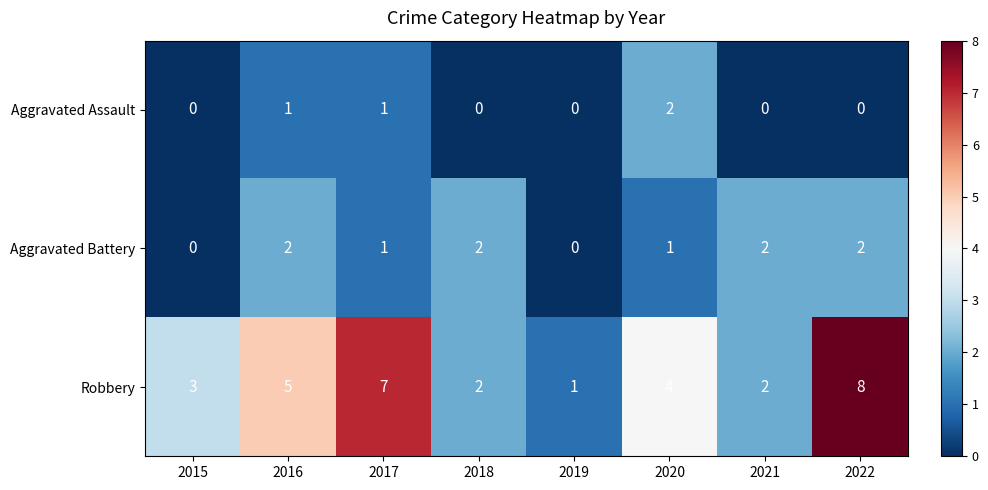

Between 2015 and 2018, which series saw the biggest shift?

Aggravated Battery